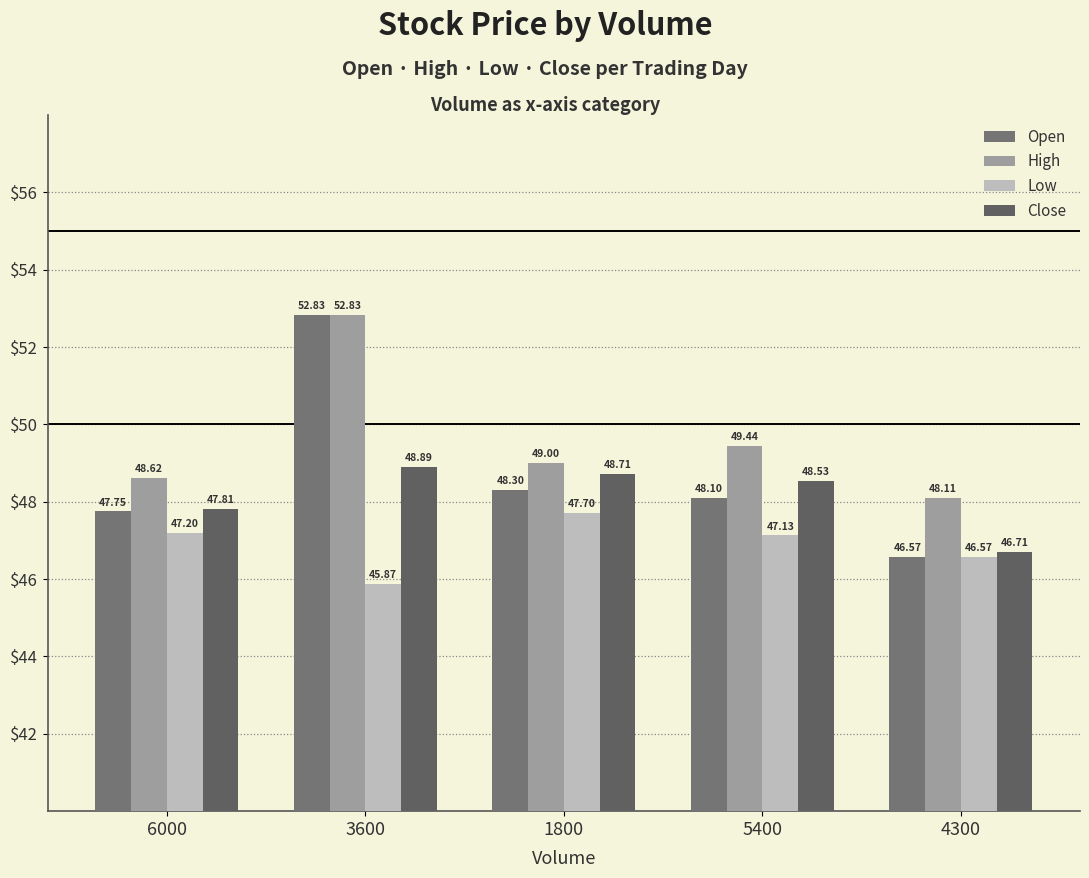

What is the label of the 1st bar from the left?

6000